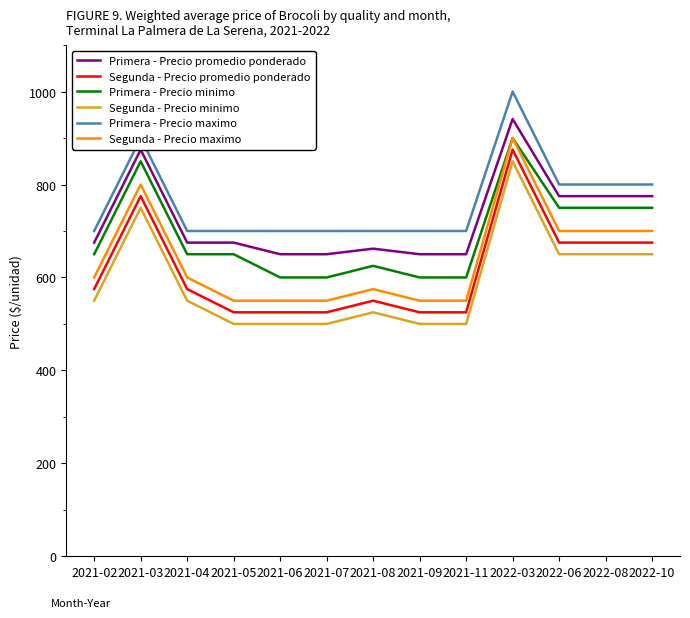

At which label does Primera - Precio promedio ponderado reach its peak?

2022-03